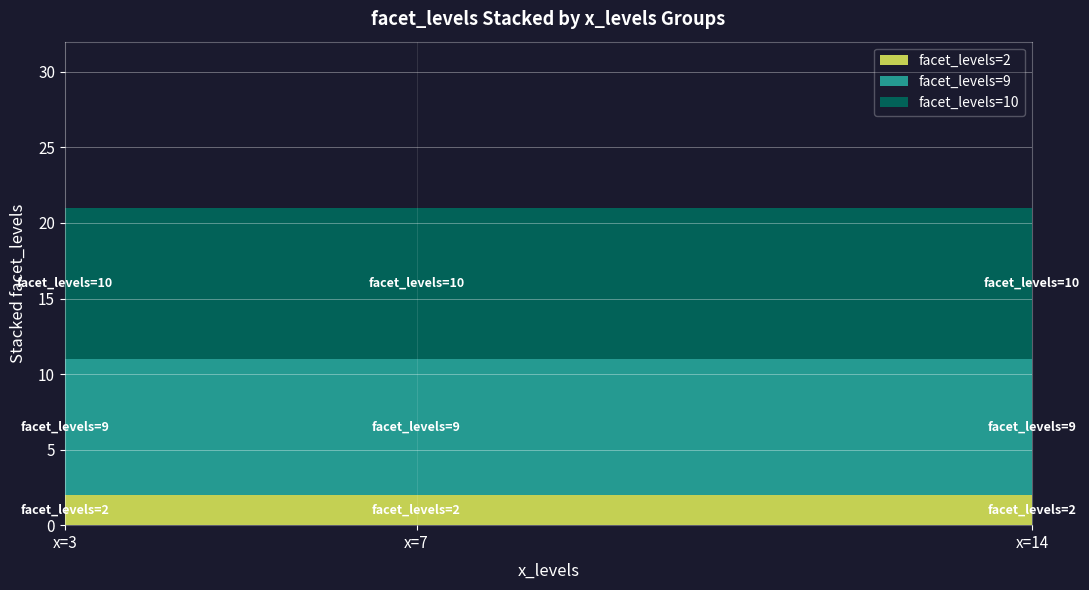

Reading left to right, list all the values displayed in this chart.

facet_levels=2: x=3=2	x=7=2	x=14=2
facet_levels=9: x=3=9	x=7=9	x=14=9
facet_levels=10: x=3=10	x=7=10	x=14=10